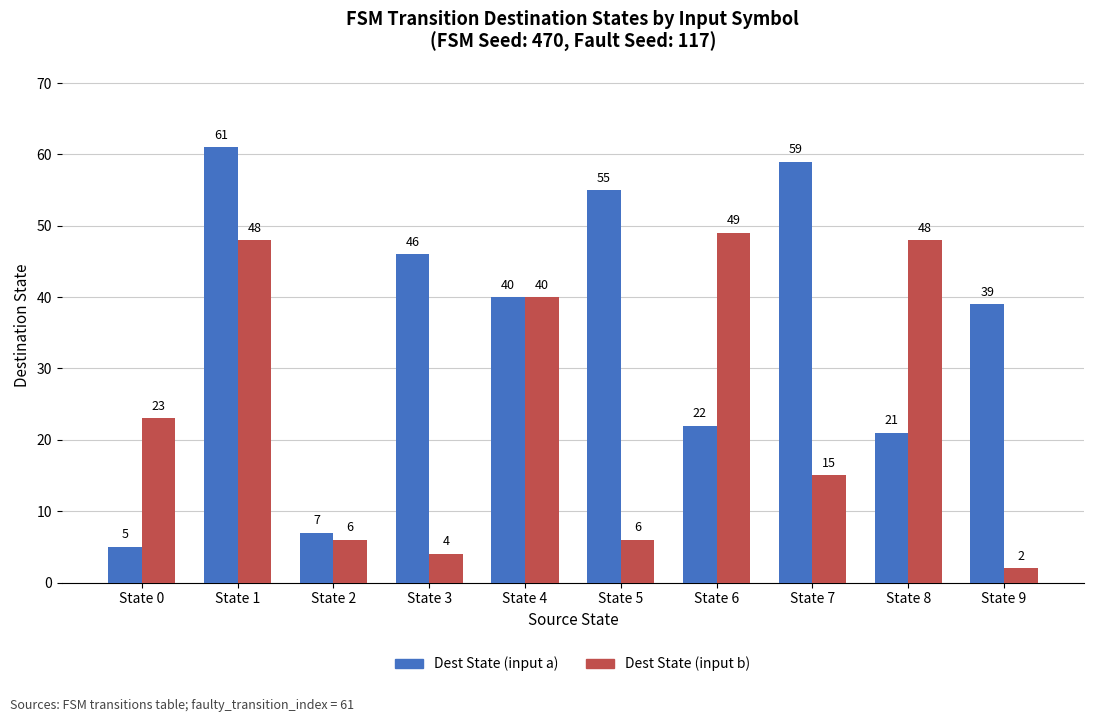

Rank the series at State 6 from highest to lowest value.

Dest State (input b), Dest State (input a)